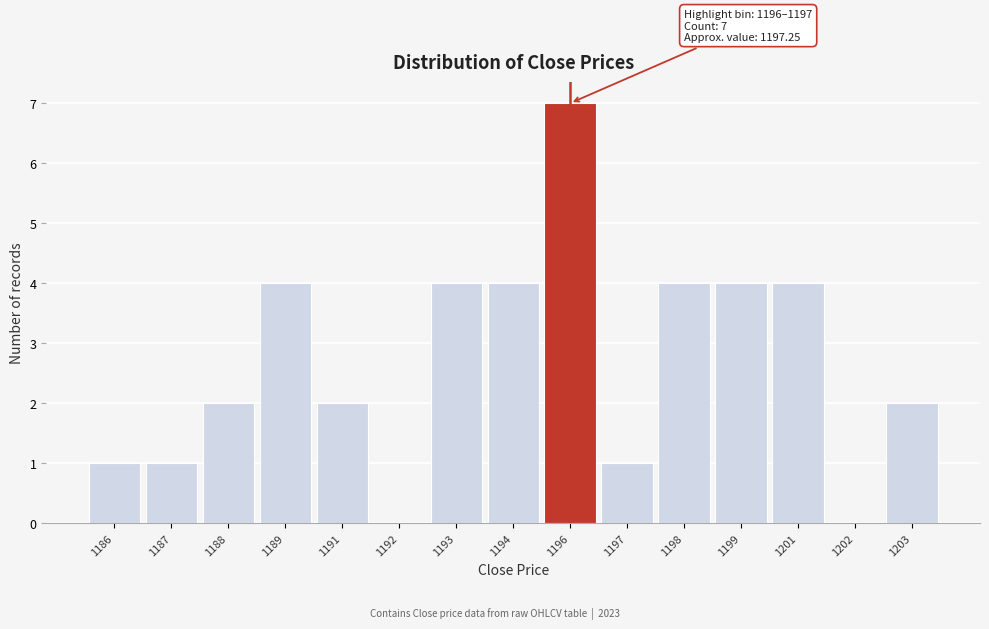

Reading left to right, extract all data points from this chart.

1186=1	1187=1	1188=2	1189=4	1191=2	1192=0	1193=4	1194=4	1196=7	1197=1	1198=4	1199=4	1201=4	1202=0	1203=2